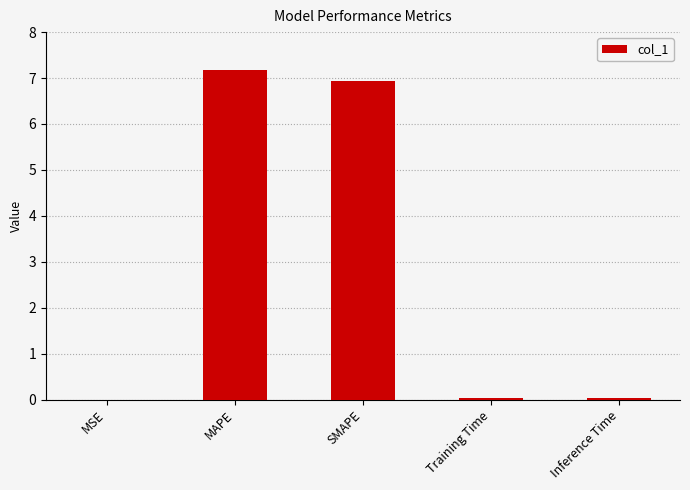

Are the bars horizontal?

No